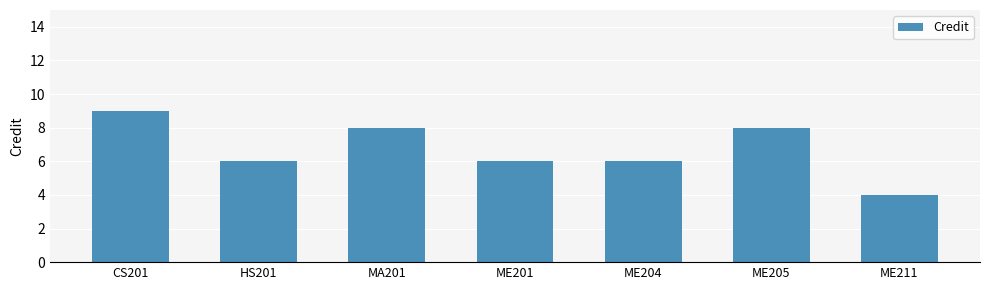

What position from the right is ME205?

2